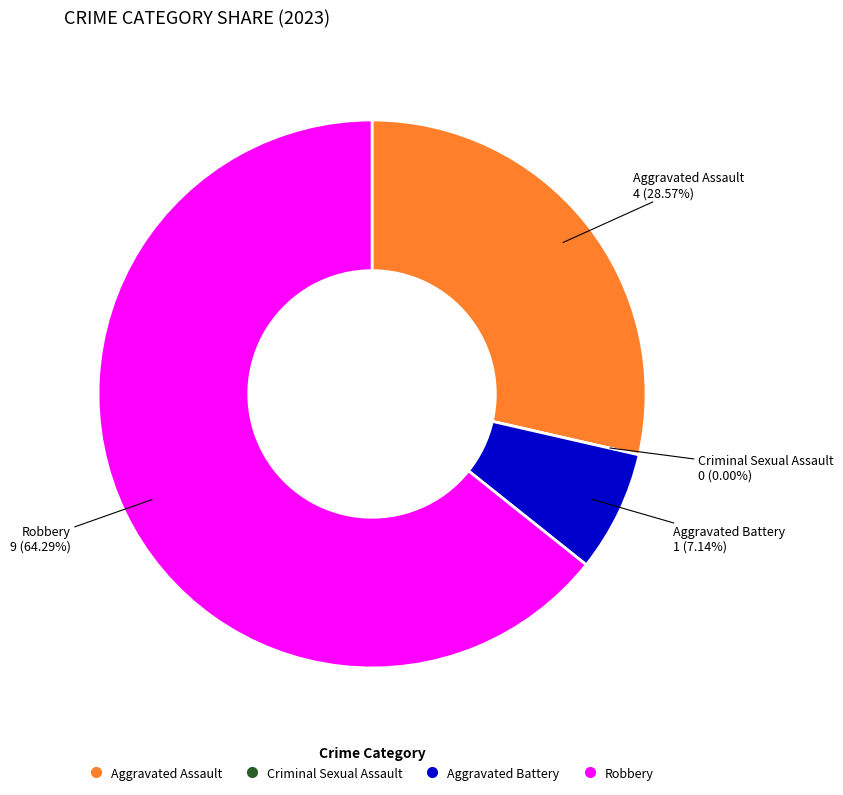

What is the ratio of the value at Aggravated Battery to the value at Robbery?

0.1